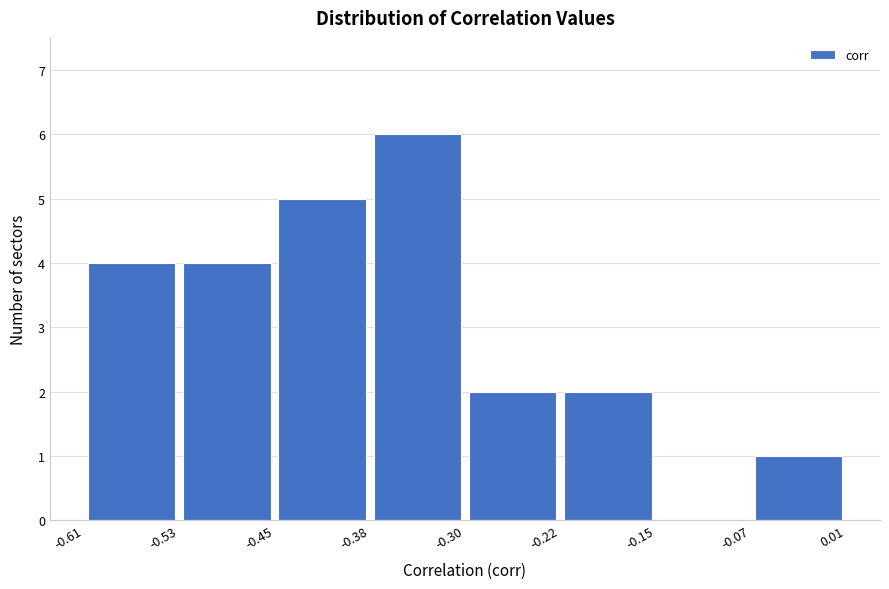

Over which range of the x-axis is the bar tallest?

-0.38 to -0.30